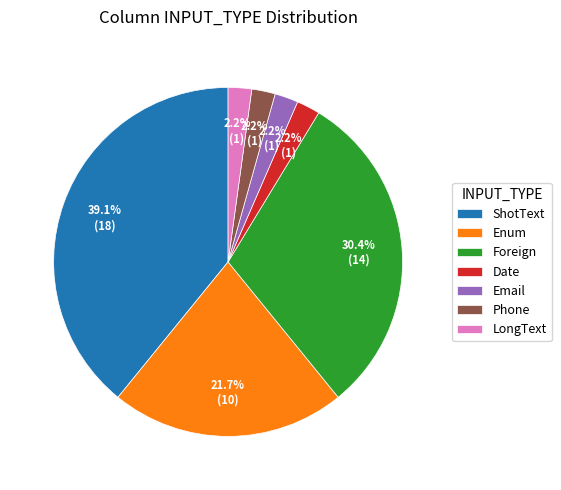

Between ShotText and Foreign, which is larger?

ShotText